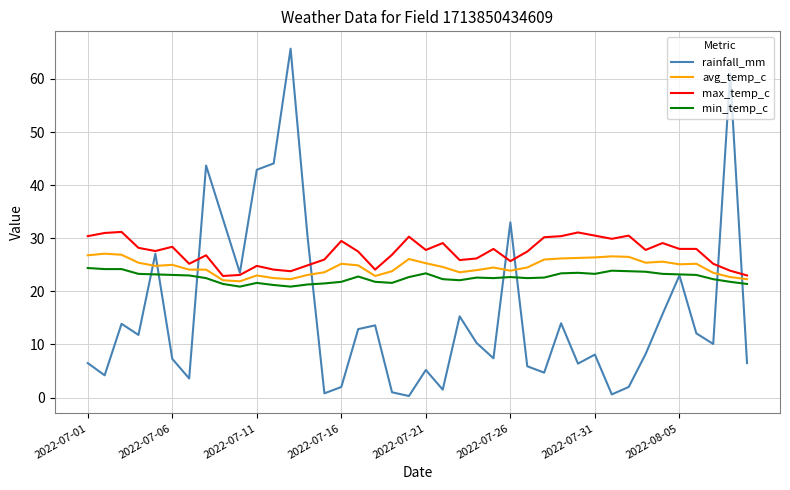

What is the highest value of the min_temp_c series?

24.4